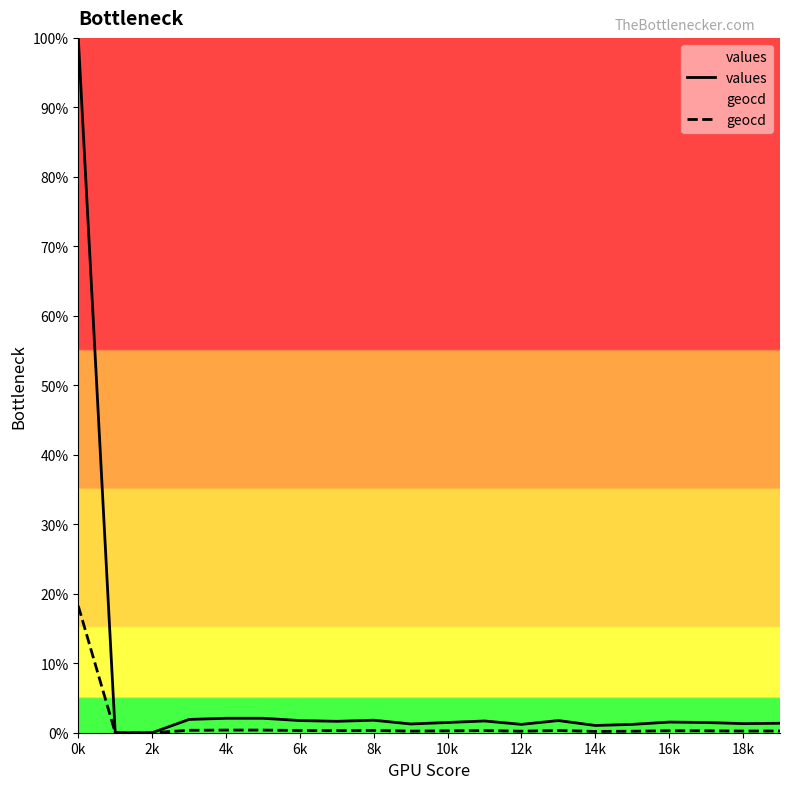

At which category is the sum across all series the highest?

0k